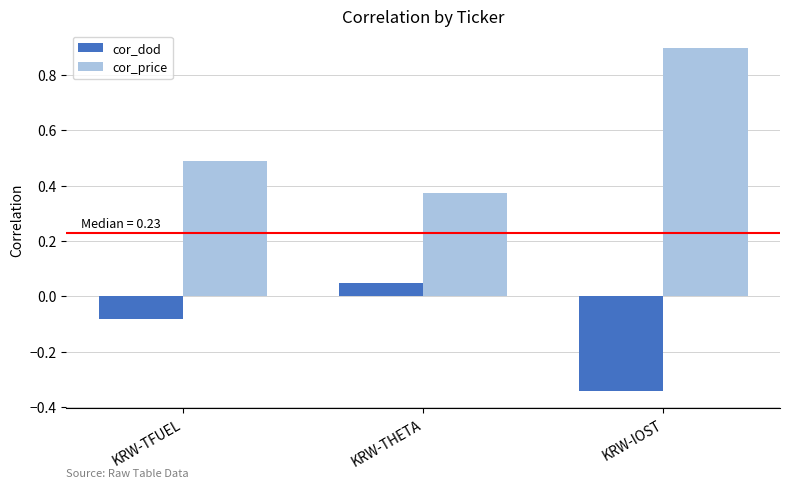

What is the sum of all cor_dod values?

-0.4